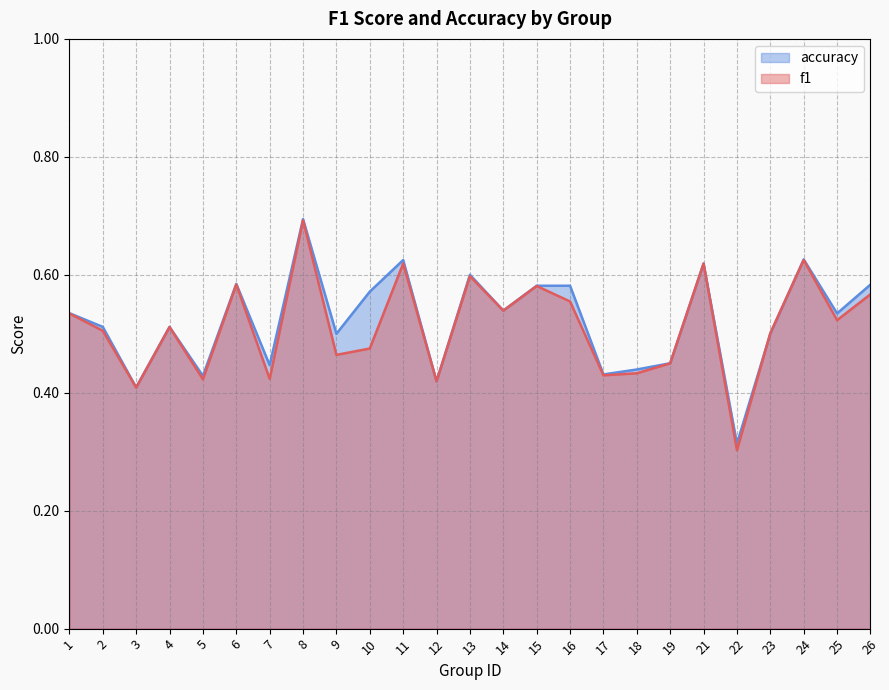

In f1, how many points are higher than both neighbors (excluding endpoints)?

8